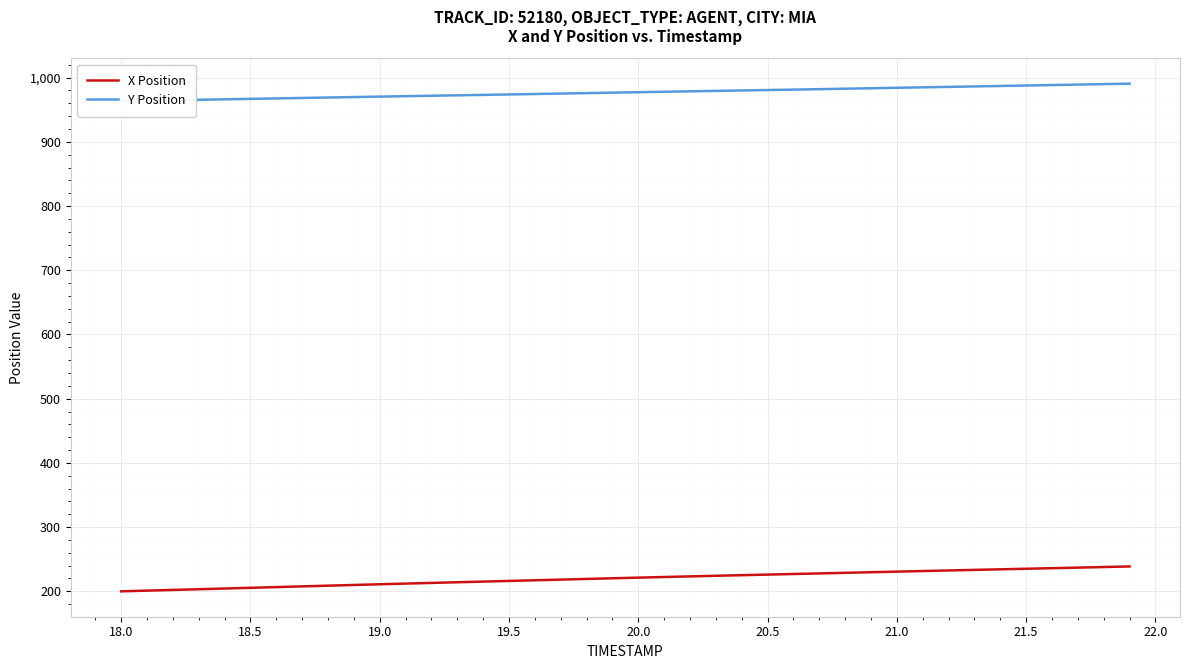

What is the lowest value of the X Position series?

199.9